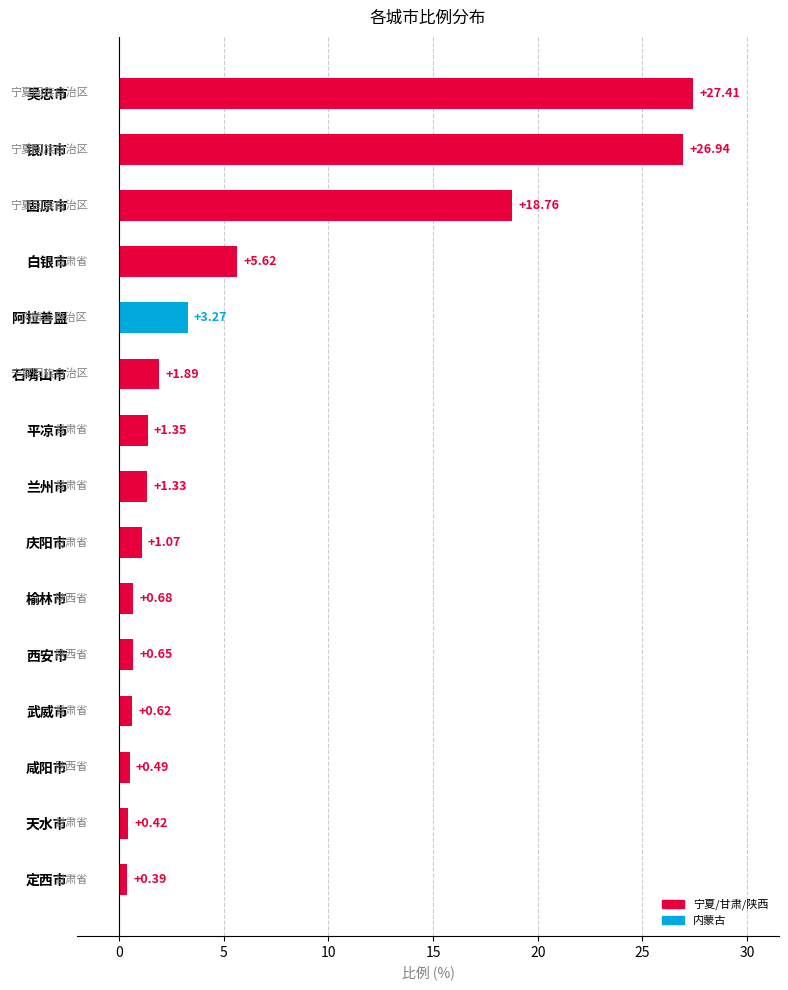

What is the sum of all values?

90.9